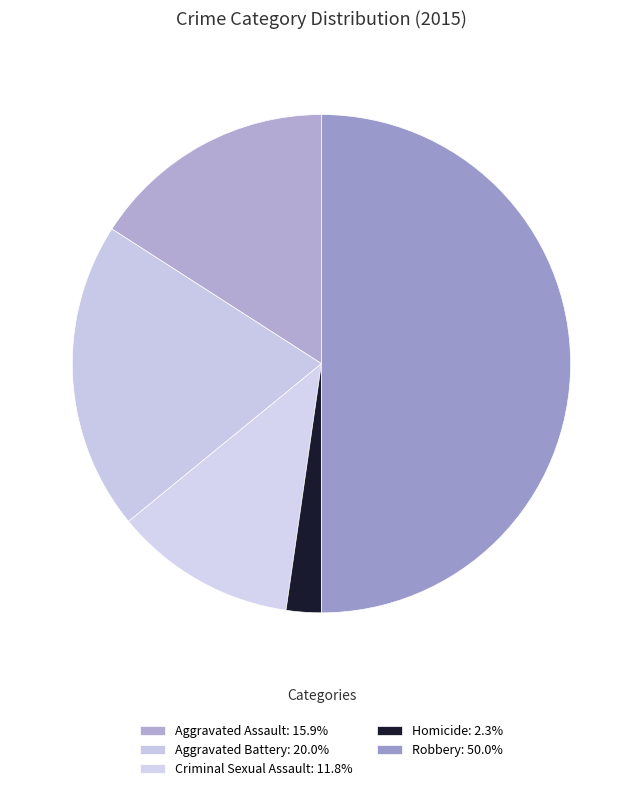

How many segments does this pie chart have?

5